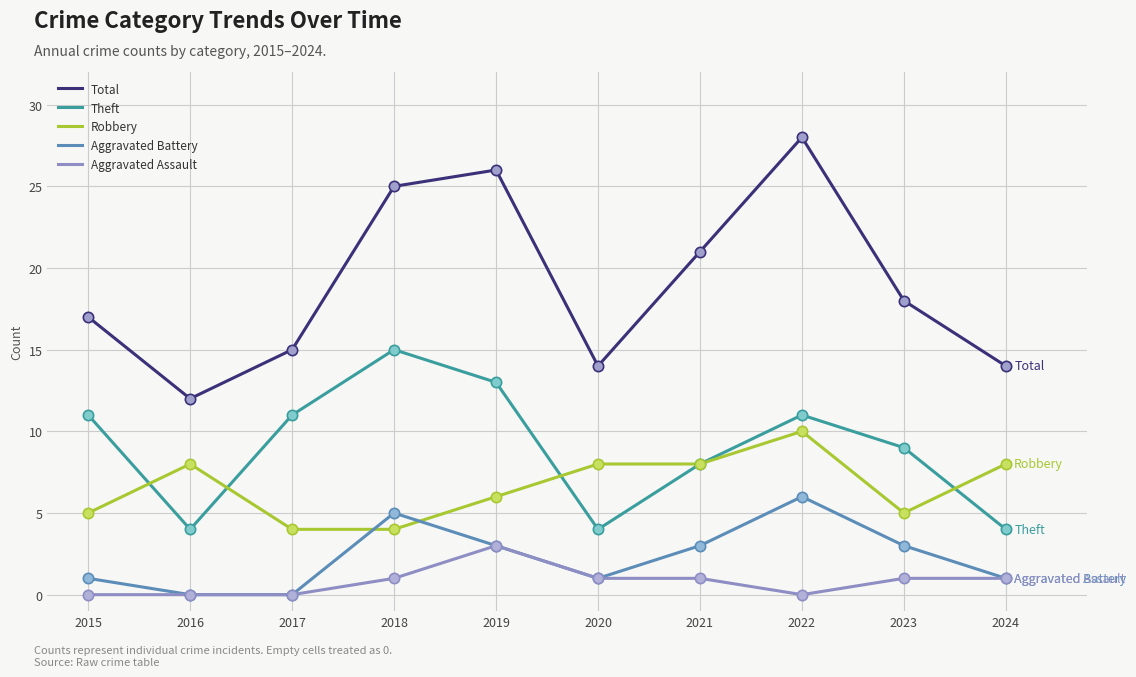

What are all the series names shown in the legend?

Total, Theft, Robbery, Aggravated Battery, Aggravated Assault